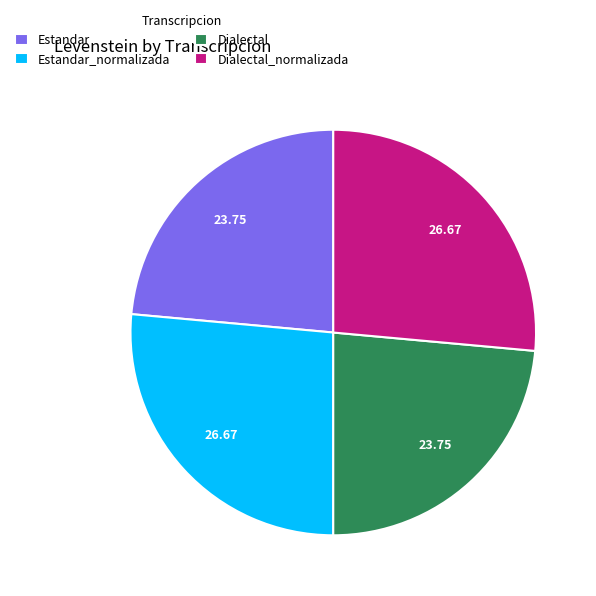

Is Dialectal_normalizada the majority of the pie?

No